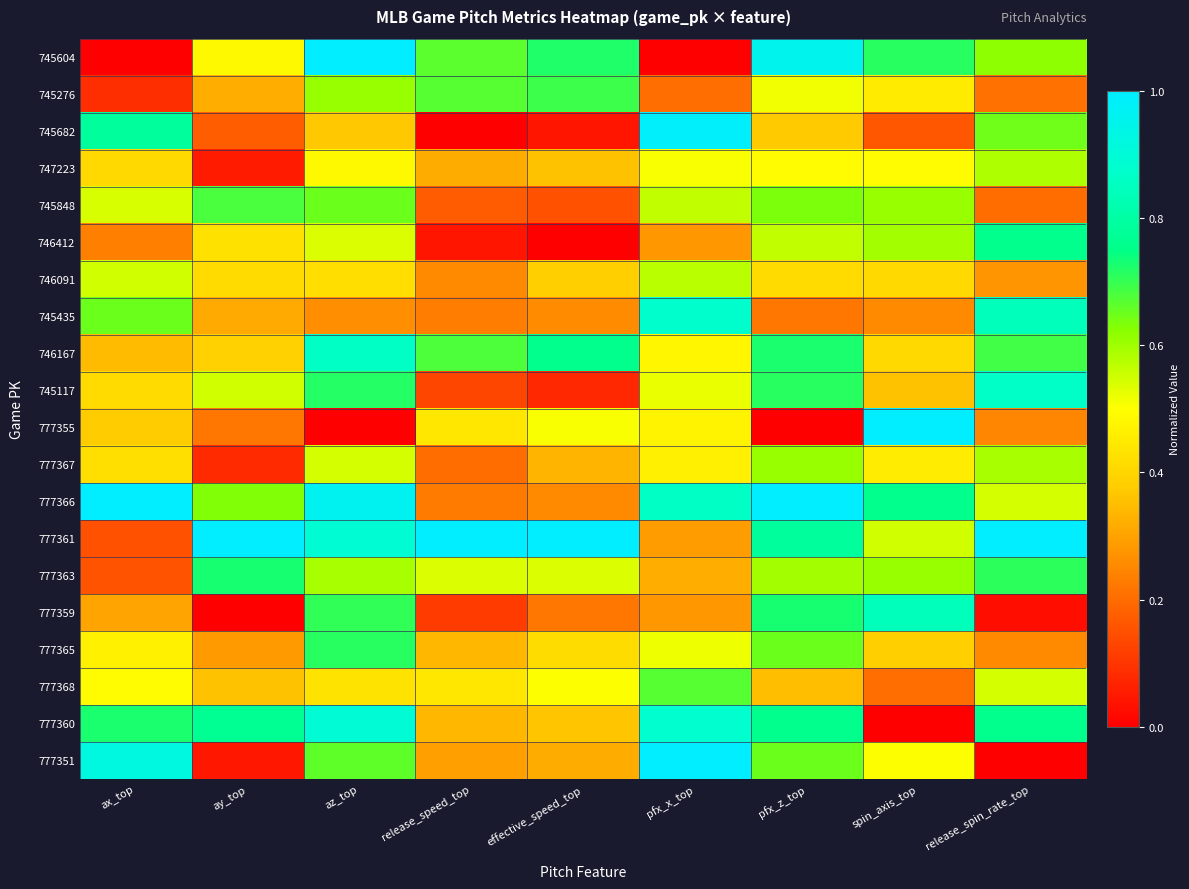

Which series has the largest range (max minus min)?

745604